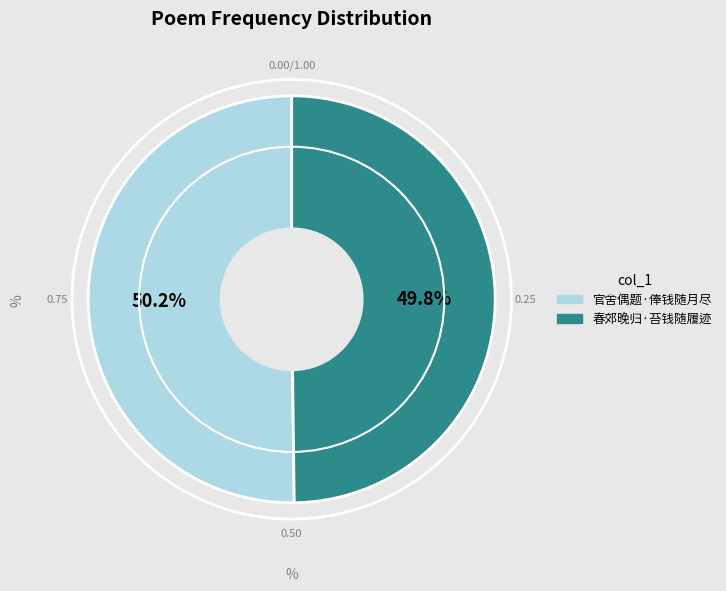

To the nearest percent, what is the combined percentage of 春郊晚归·苔钱随履迹 and 官舍偶题·俸钱随月尽?

100%